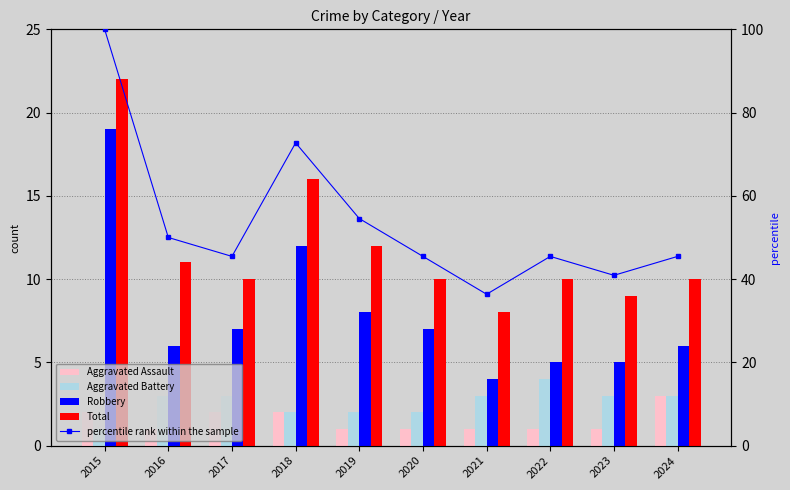

Reading right to left, list all the values displayed in this chart.

Aggravated Assault: 2024=3.0	2023=1.0	2022=1.0	2021=1.0	2020=1.0	2019=1.0	2018=2.0	2017=2.0	2016=1.0	2015=2.0
Aggravated Battery: 2024=3.0	2023=3.0	2022=4.0	2021=3.0	2020=2.0	2019=2.0	2018=2.0	2017=3.0	2016=3.0	2015=1.0
Robbery: 2024=6.0	2023=5.0	2022=5.0	2021=4.0	2020=7.0	2019=8.0	2018=12.0	2017=7.0	2016=6.0	2015=19.0
Total: 2024=10.0	2023=9.0	2022=10.0	2021=8.0	2020=10.0	2019=12.0	2018=16.0	2017=10.0	2016=11.0	2015=22.0
percentile rank within the sample: 2024=45.5	2023=40.9	2022=45.5	2021=36.4	2020=45.5	2019=54.5	2018=72.7	2017=45.5	2016=50.0	2015=100.0